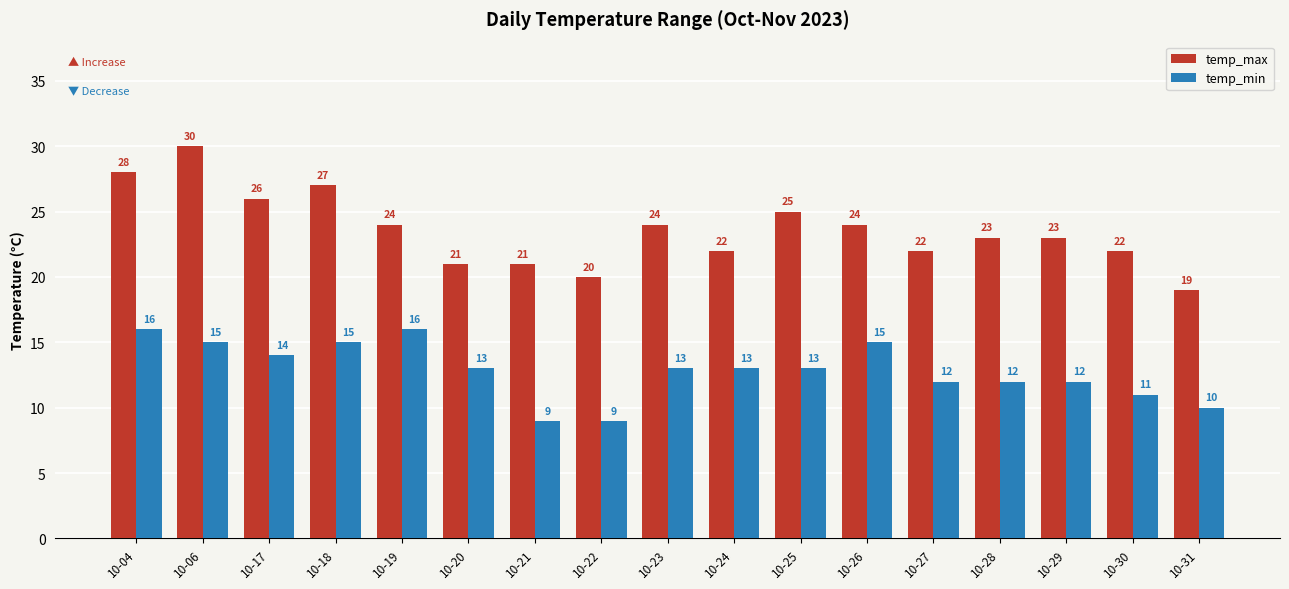

What is the value of the temp_min bar at the 3rd from the left?

14